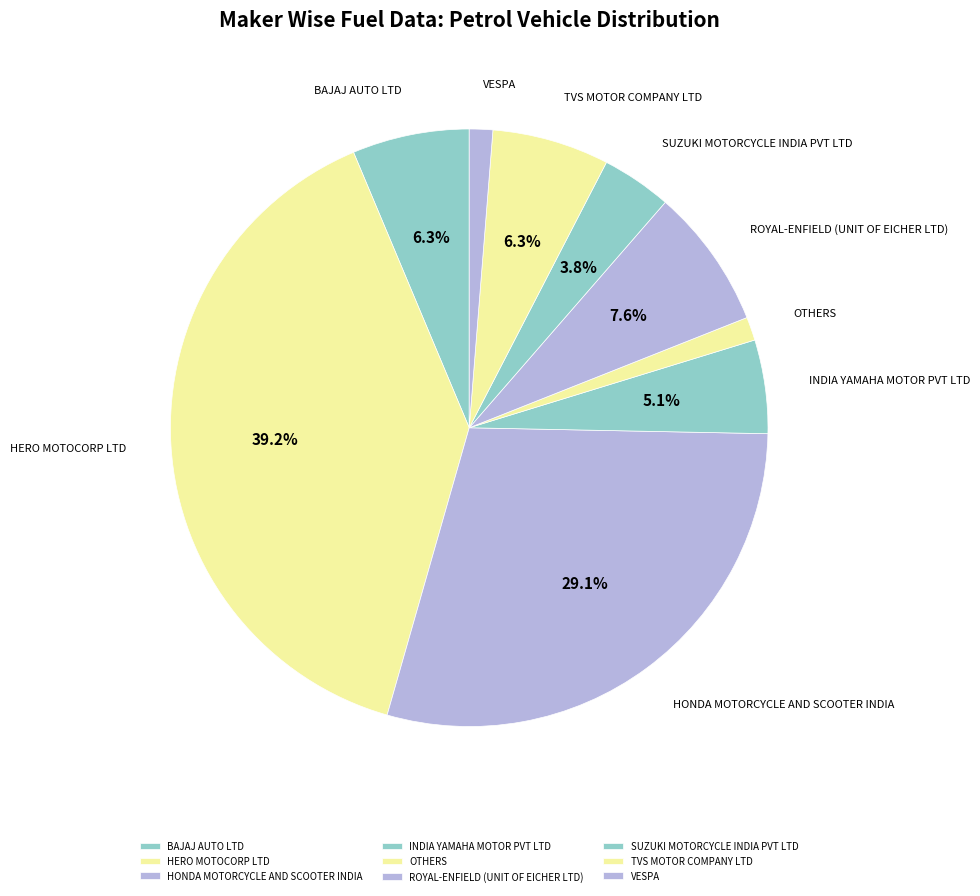

Is the sum of INDIA YAMAHA MOTOR PVT LTD and VESPA greater than half?

No